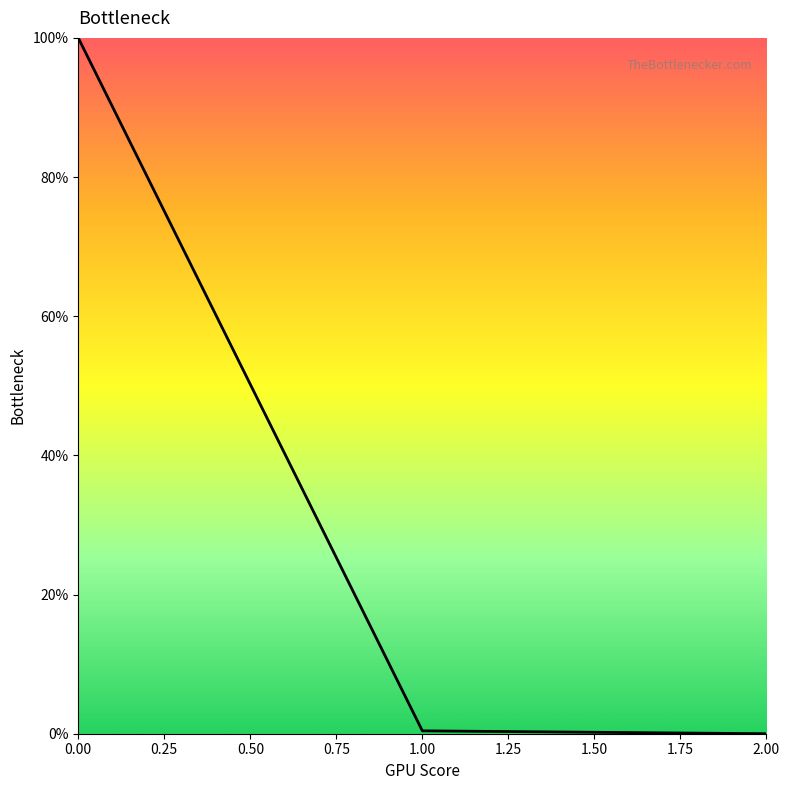

The value at 0.00 is 100.0. True or false?

True